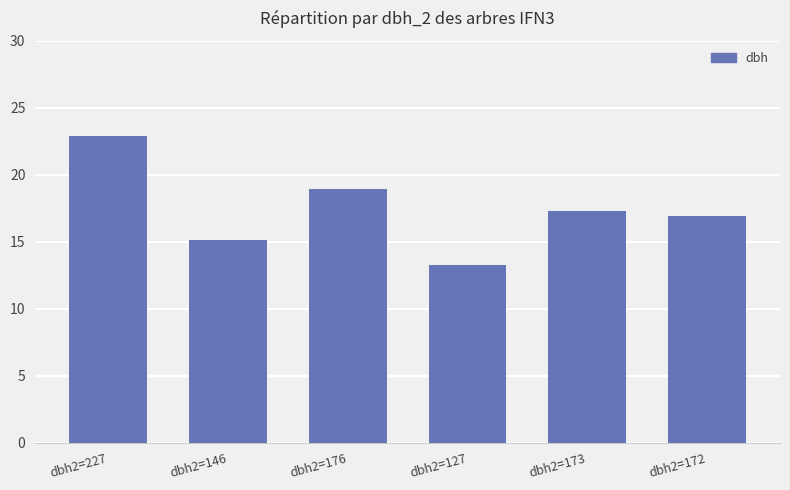

What is the change in value from dbh2=227 to dbh2=127?

-9.6